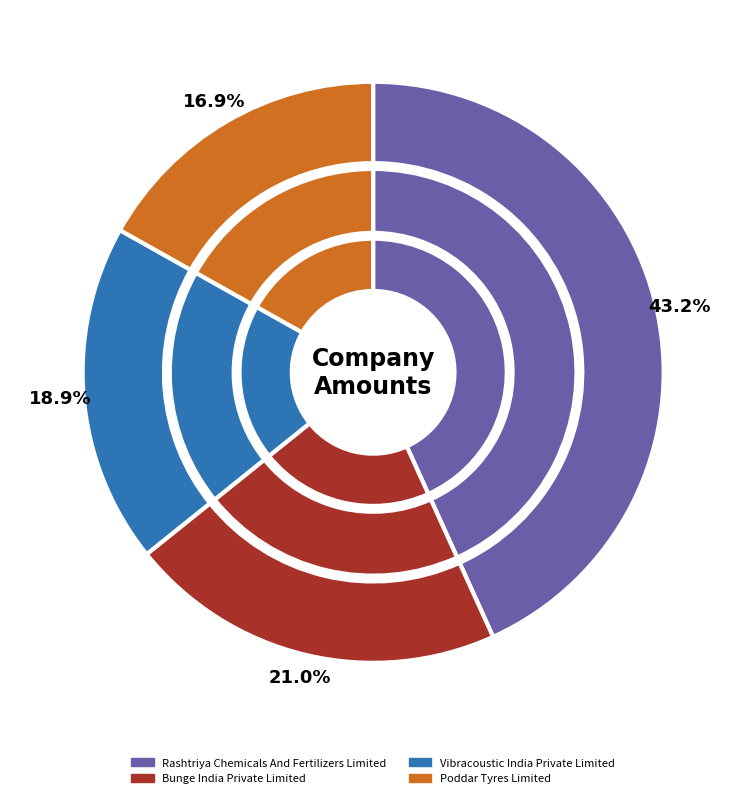

What is the largest slice in the pie chart?

Rashtriya Chemicals And Fertilizers Limited